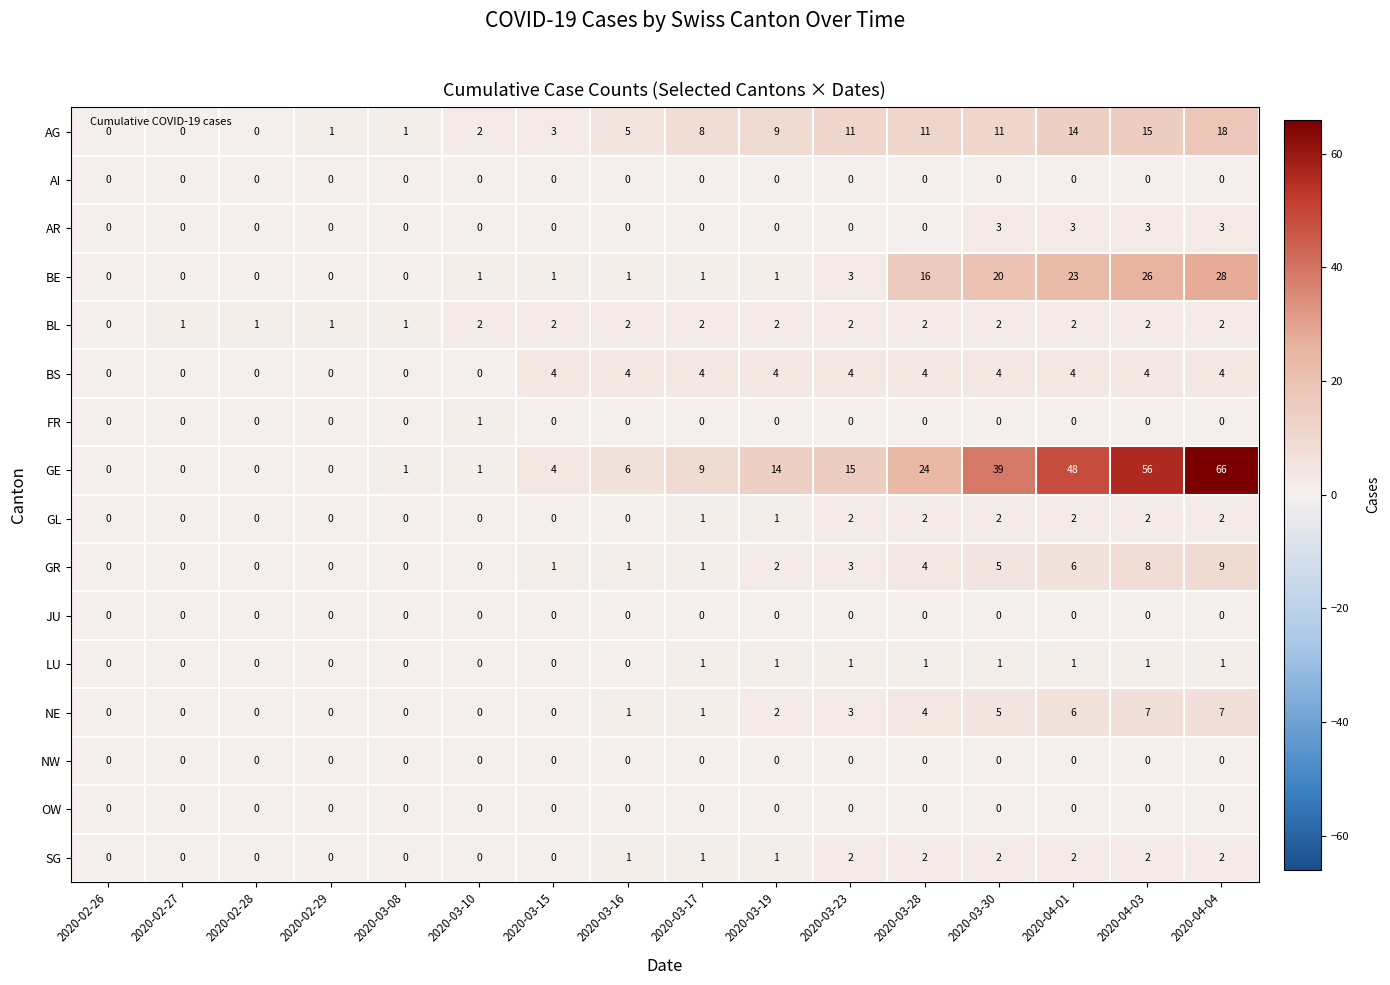

Is it true that SG equals 4 at 2020-04-04?

False